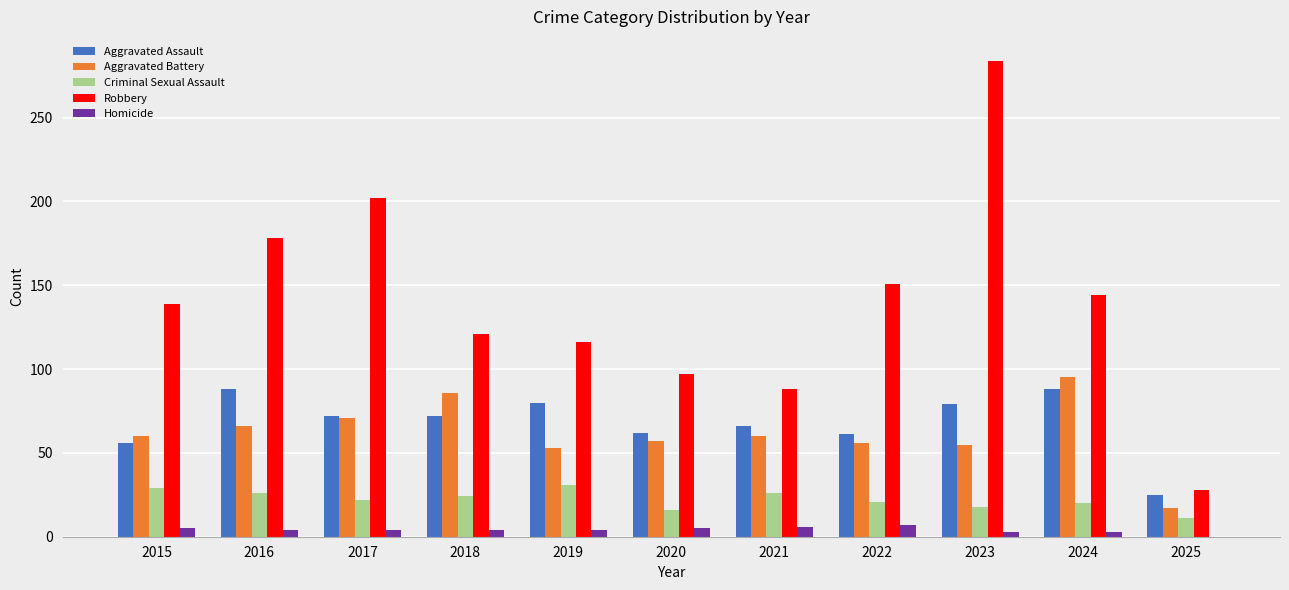

At which category is the sum across all series the highest?

2023